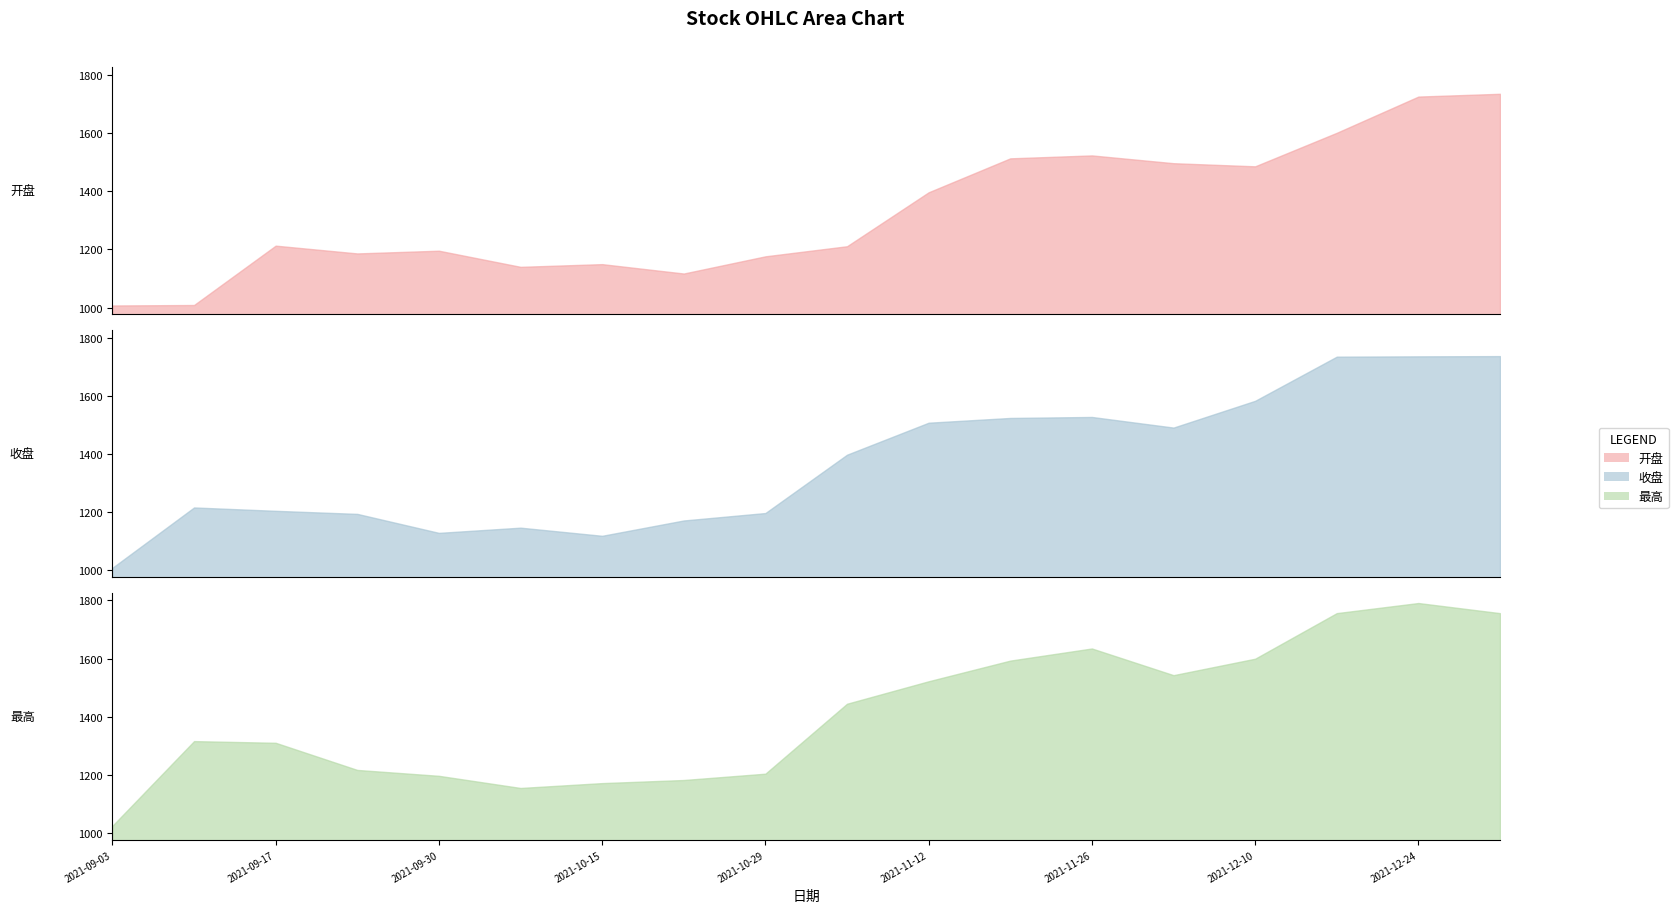

What is the smallest value displayed?

1007.4